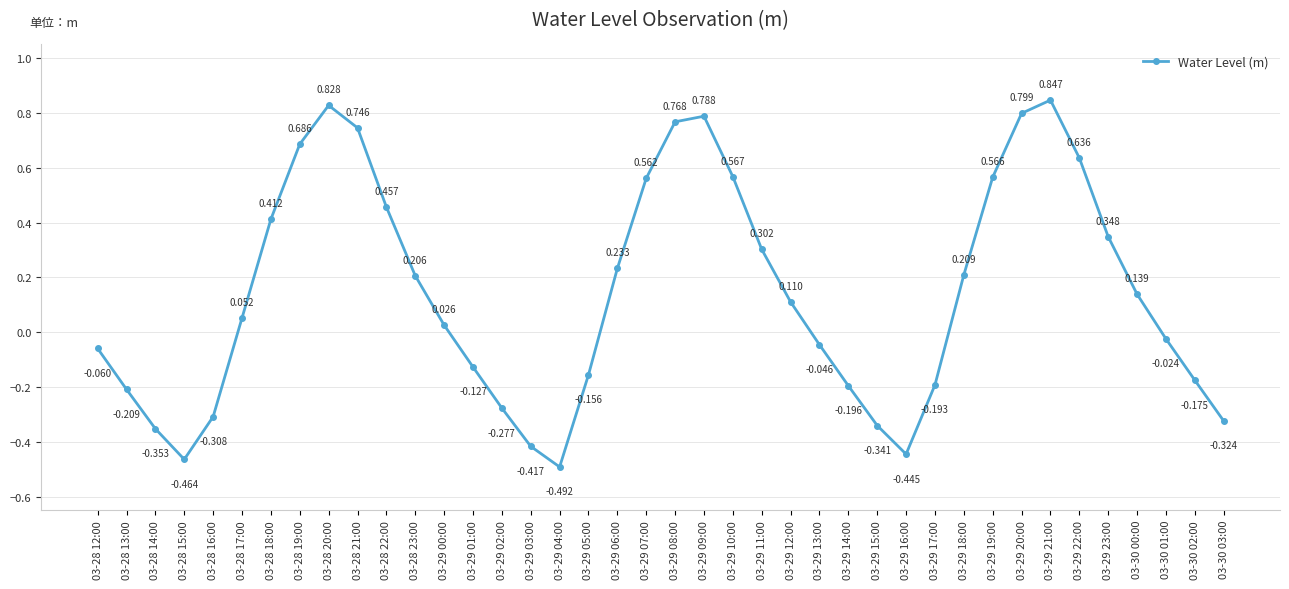

At which category does the data reach its first local peak?

03-28 20:00